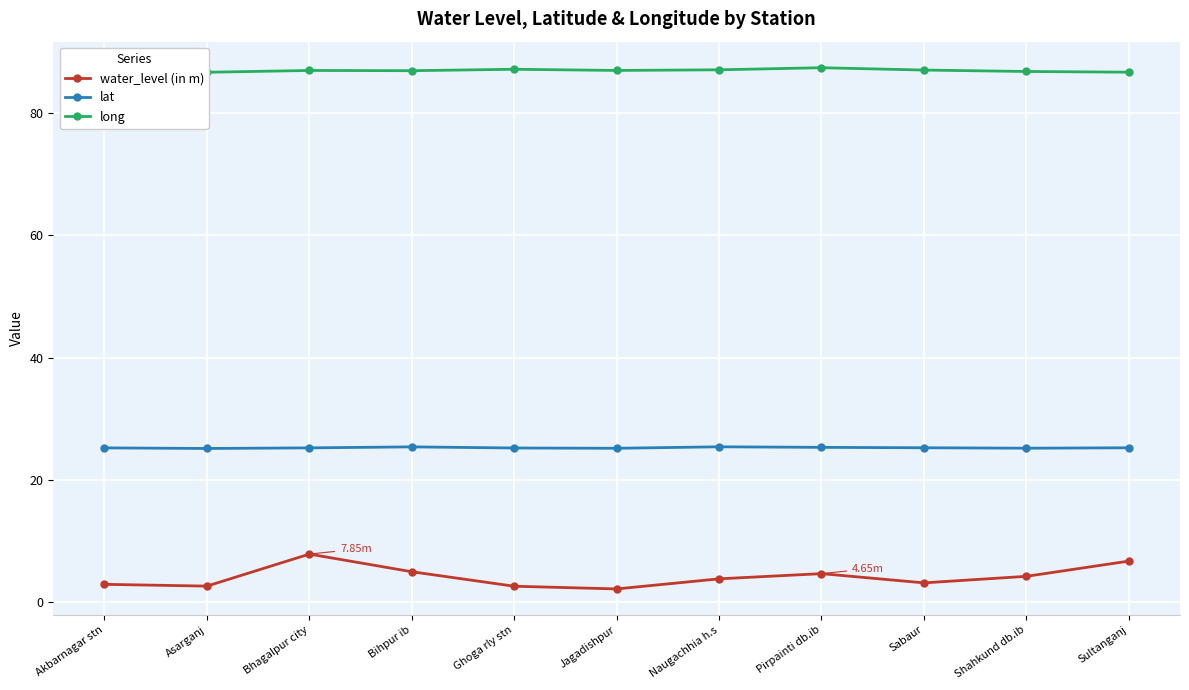

Where is the first local maximum for long?

Bhagalpur city